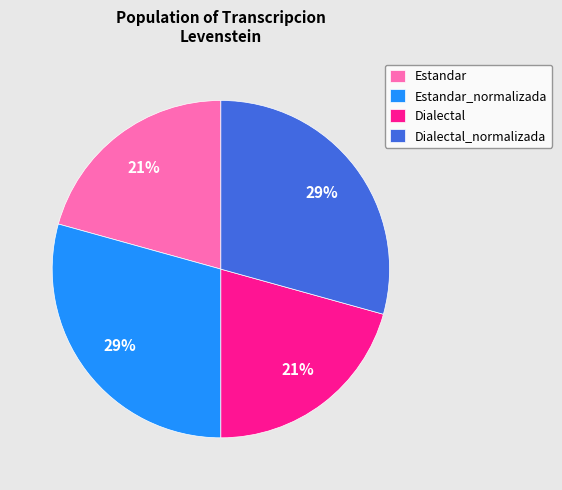

Does Dialectal_normalizada account for over 50% of the chart?

No